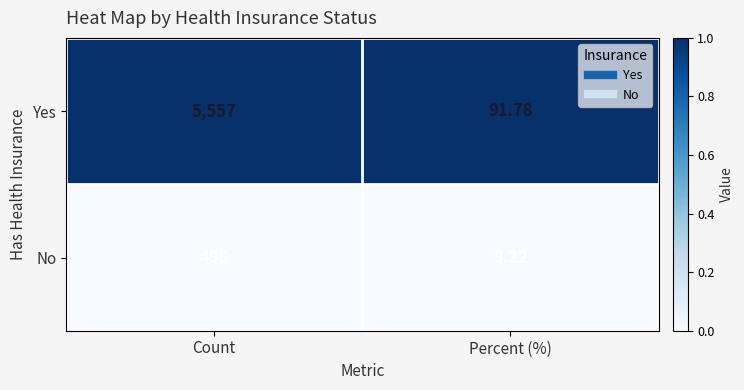

Rank the series by their average value, from lowest to highest.

No, Yes